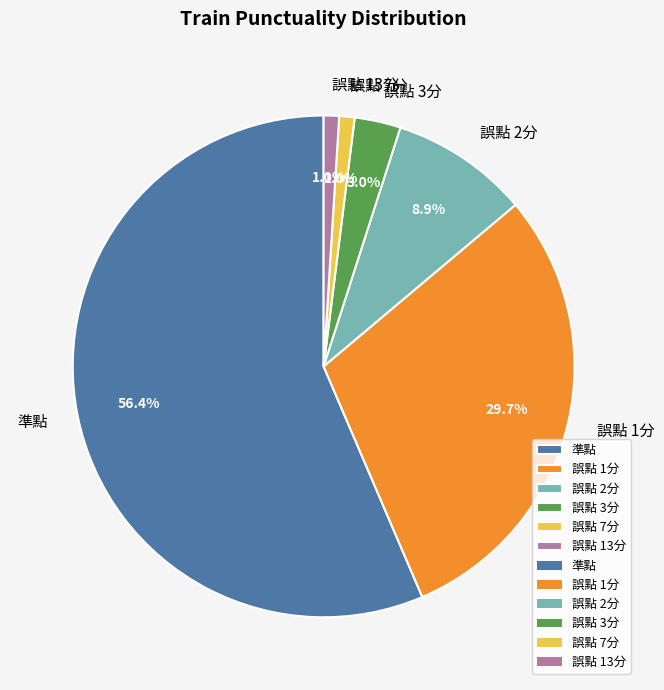

To the nearest percent, what is the difference between the 誤點 13分 and 誤點 1分 slice percentages?

29%